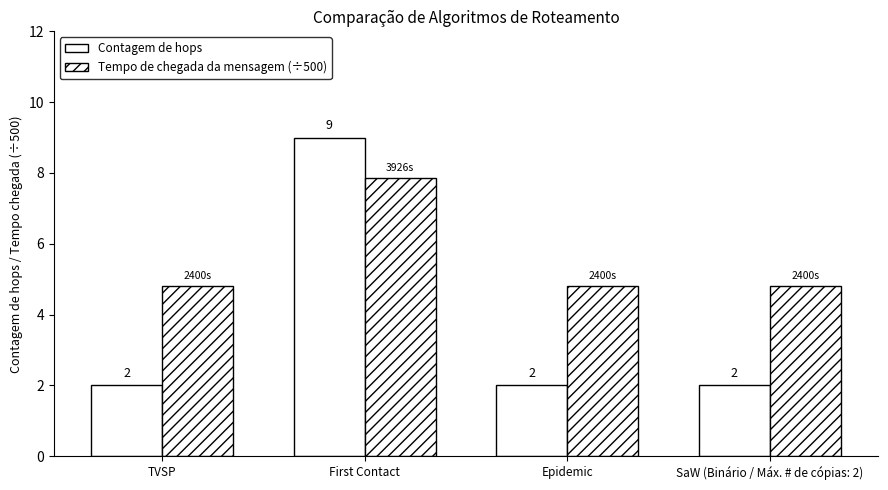

At which category does the chart reach its minimum across all series?

TVSP